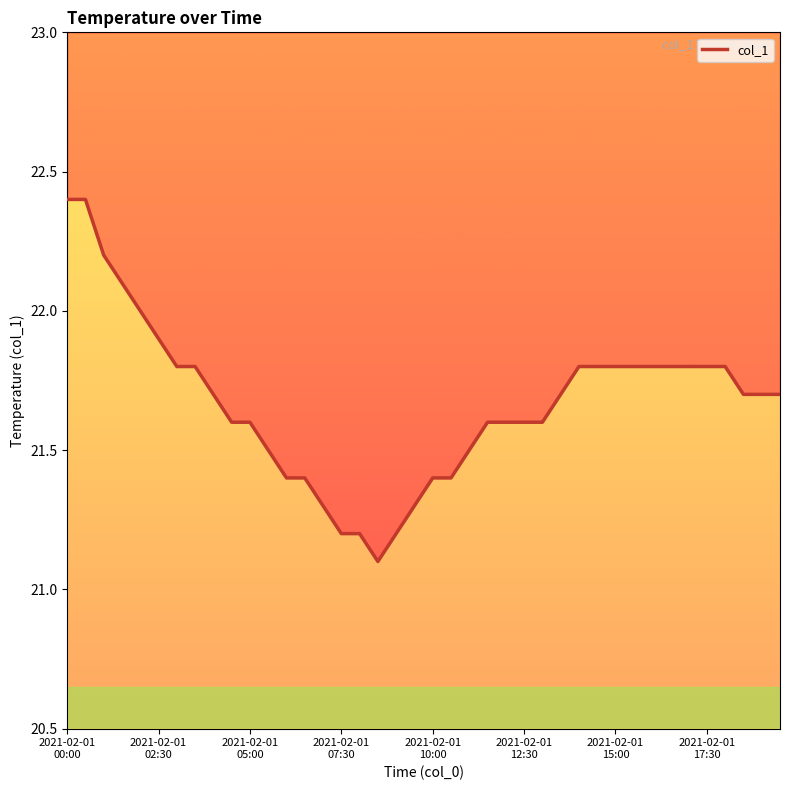

What is the difference between the values at 27 and 17?

0.6